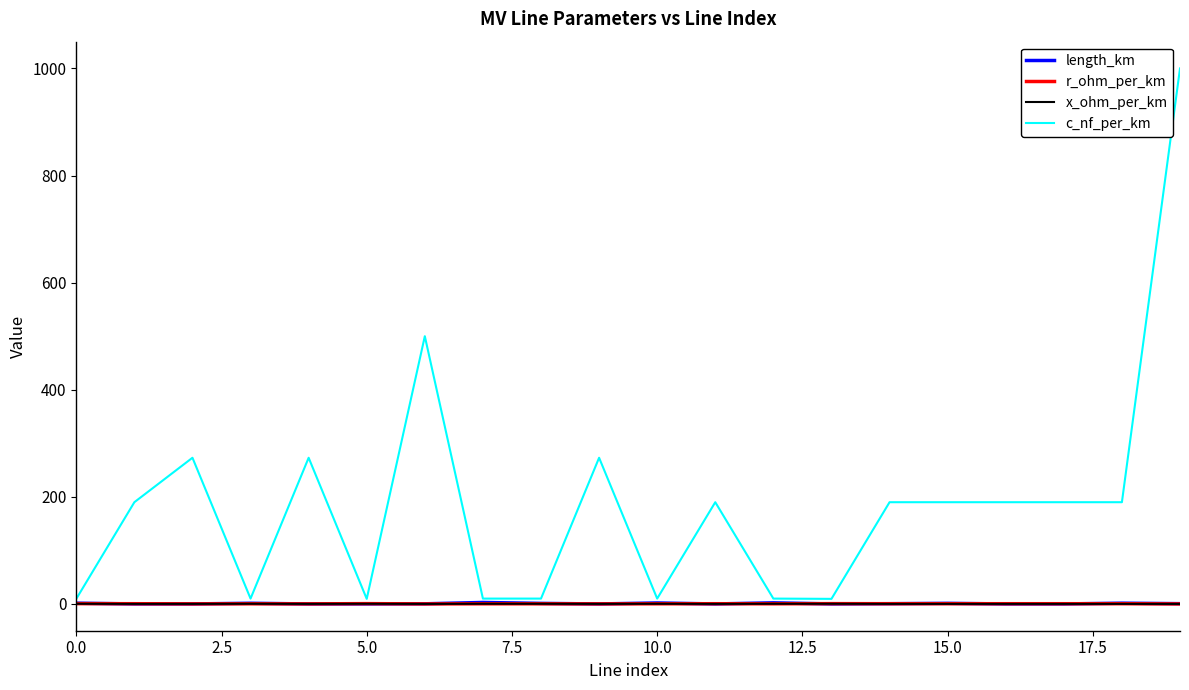

Which series has the largest total across all categories?

c_nf_per_km